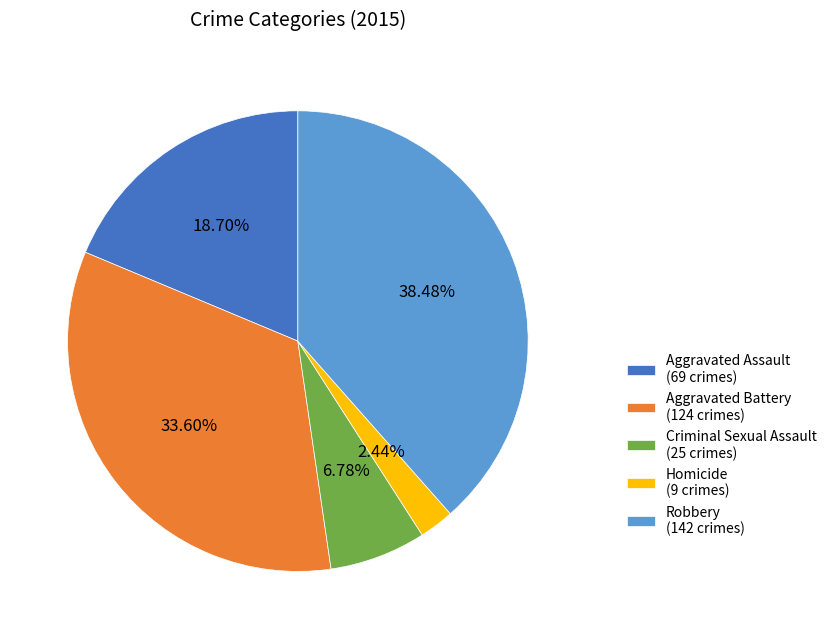

Is there any slice that represents more than half of the pie?

No